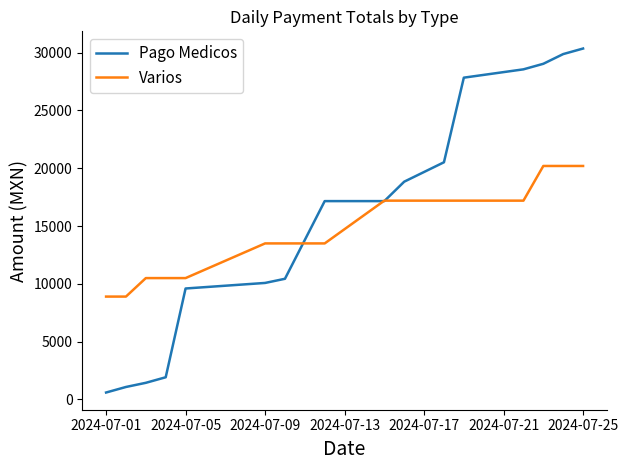

Rank the series by their maximum value, from lowest to highest.

Varios, Pago Medicos